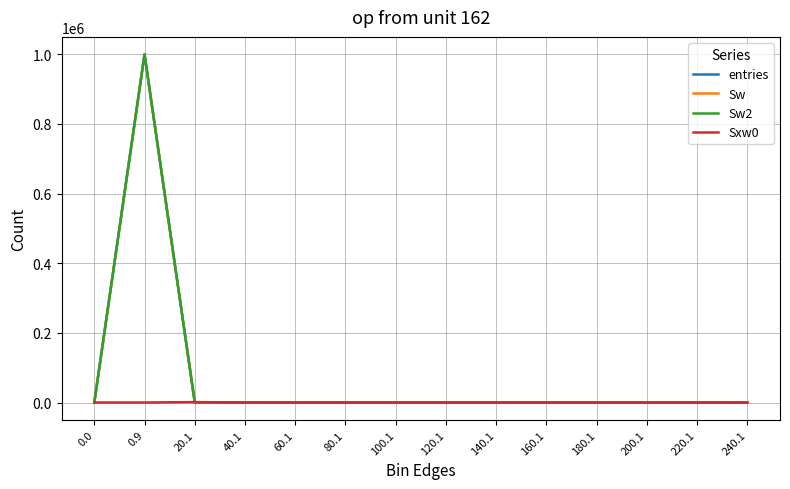

Does the chart have visible grid lines?

Yes